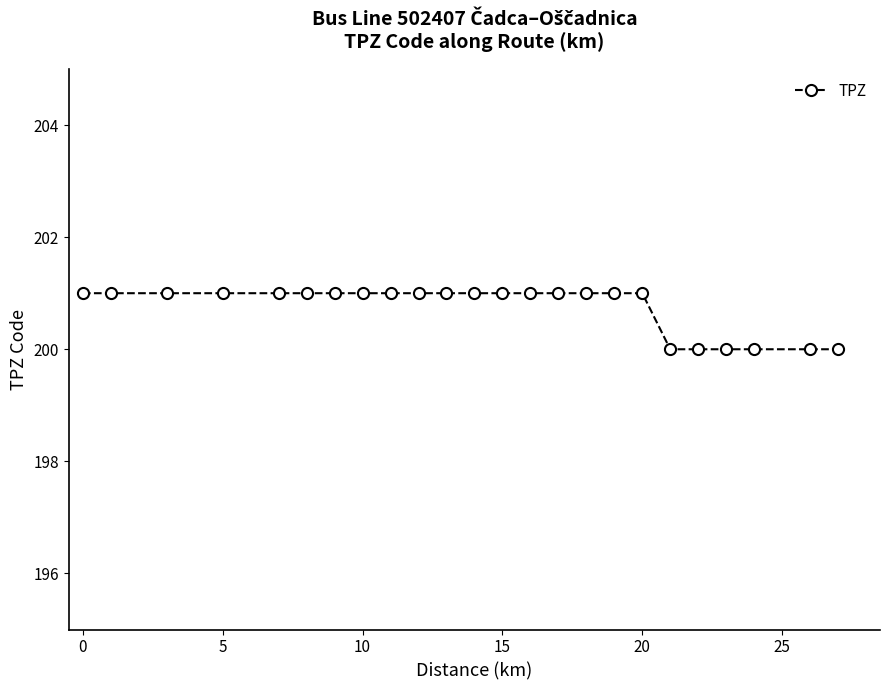

What is the value of the 16th point from the left?

201